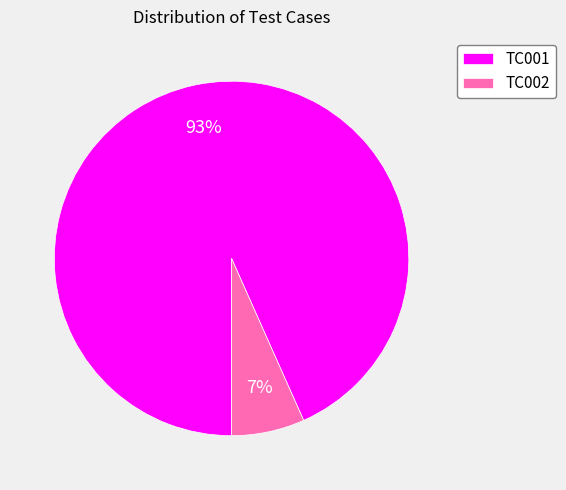

Between TC002 and TC001, which is larger?

TC001